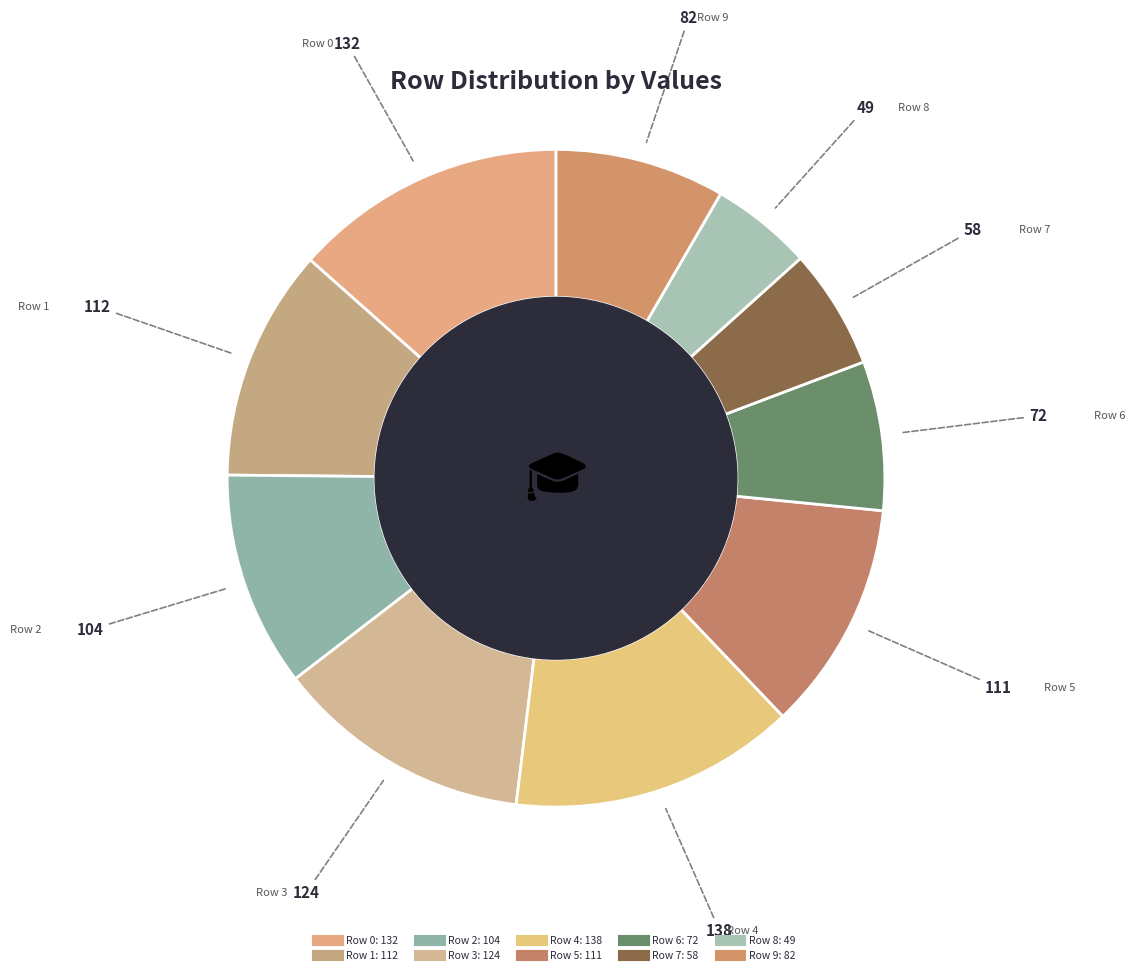

Rank the categories by value from lowest to highest.

Row 8, Row 7, Row 6, Row 9, Row 2, Row 5, Row 1, Row 3, Row 0, Row 4